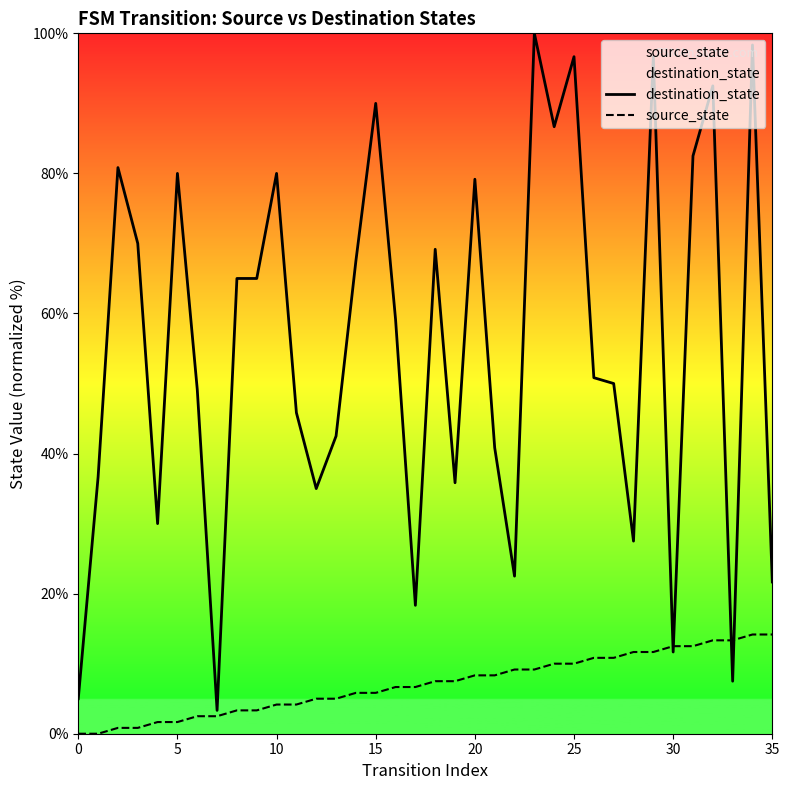

How many lines are shown in the chart?

2